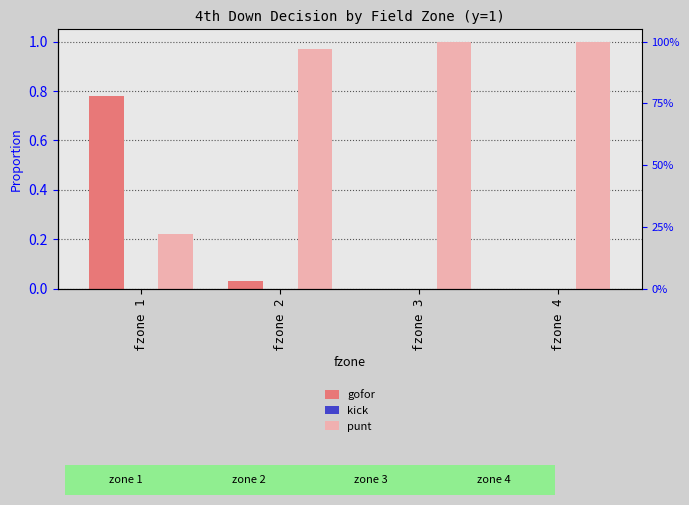

The punt series shows 1.0 at fzone 4. True or false?

True